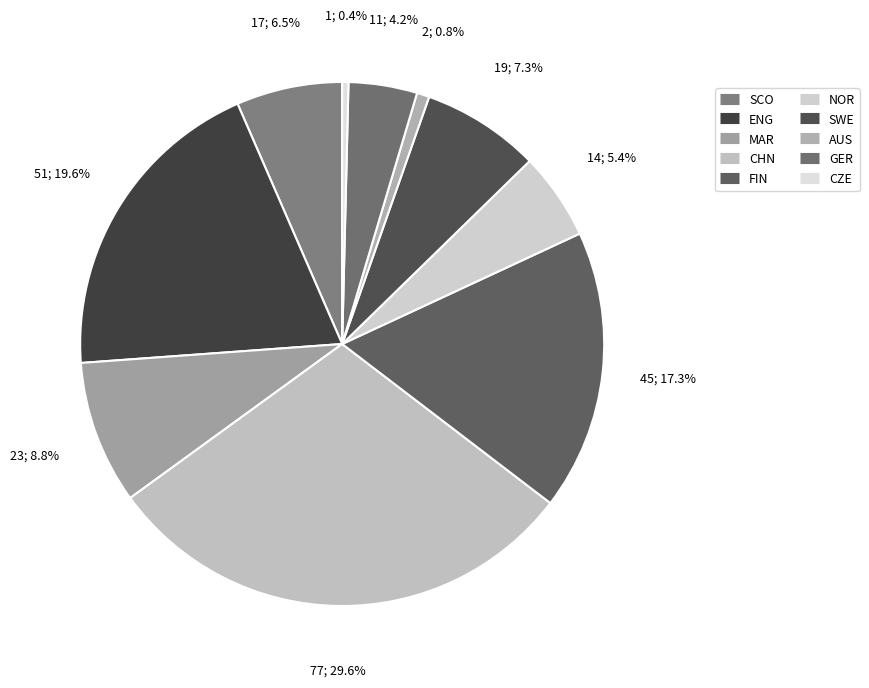

Count the number of slices in the pie.

10